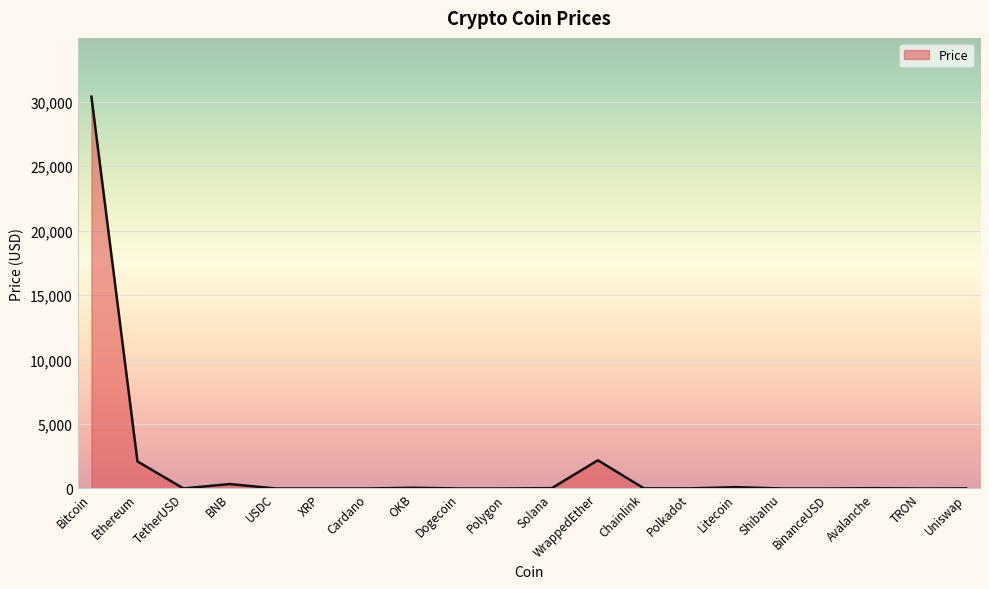

What is the change in value from Solana to Polkadot?

-17.8